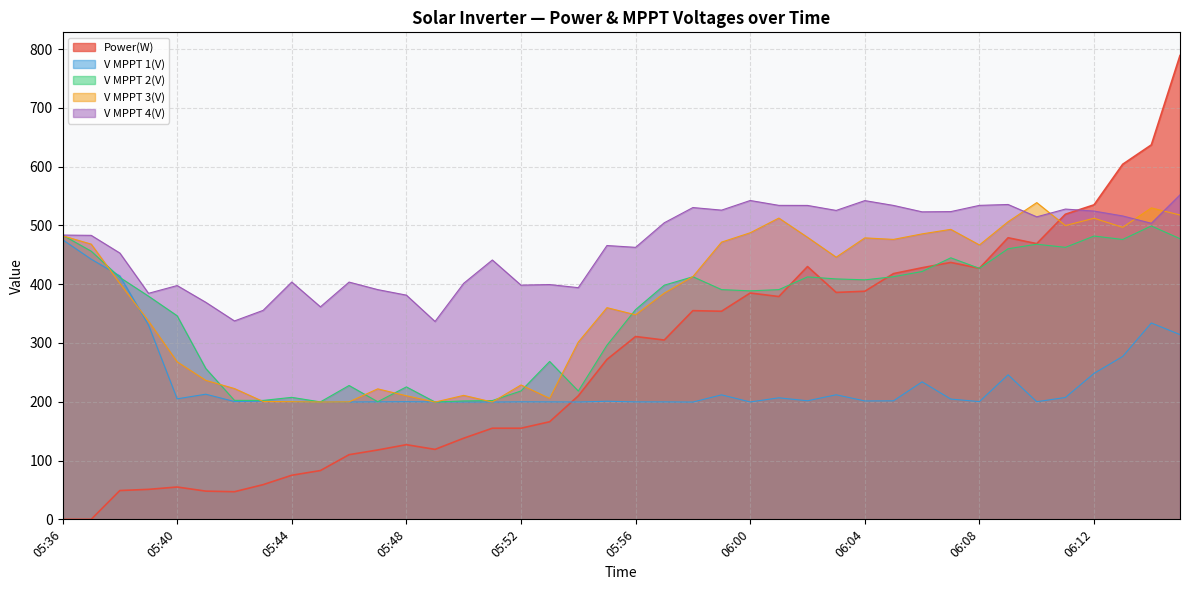

At 05:58, list the series in order from smallest to largest.

V MPPT 1(V), Power(W), V MPPT 2(V), V MPPT 3(V), V MPPT 4(V)